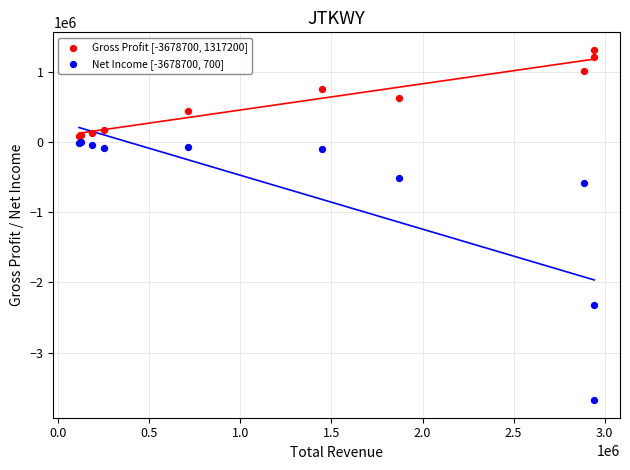

What is the X range (max minus min) for the scatter plot?

2827900